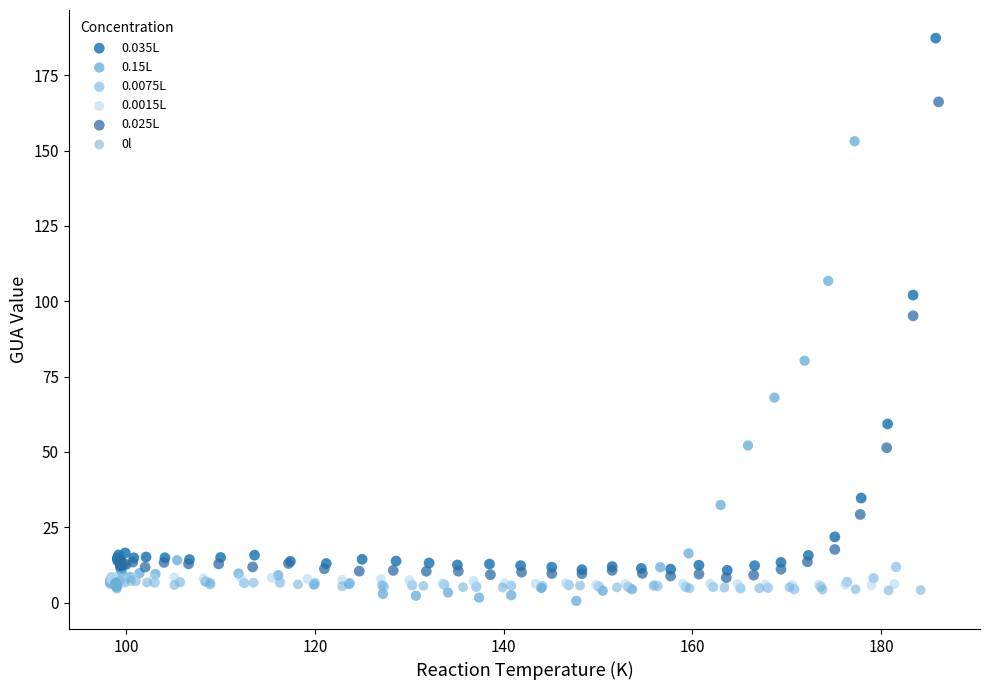

Which series has the largest Y range (max minus min)?

0.035L